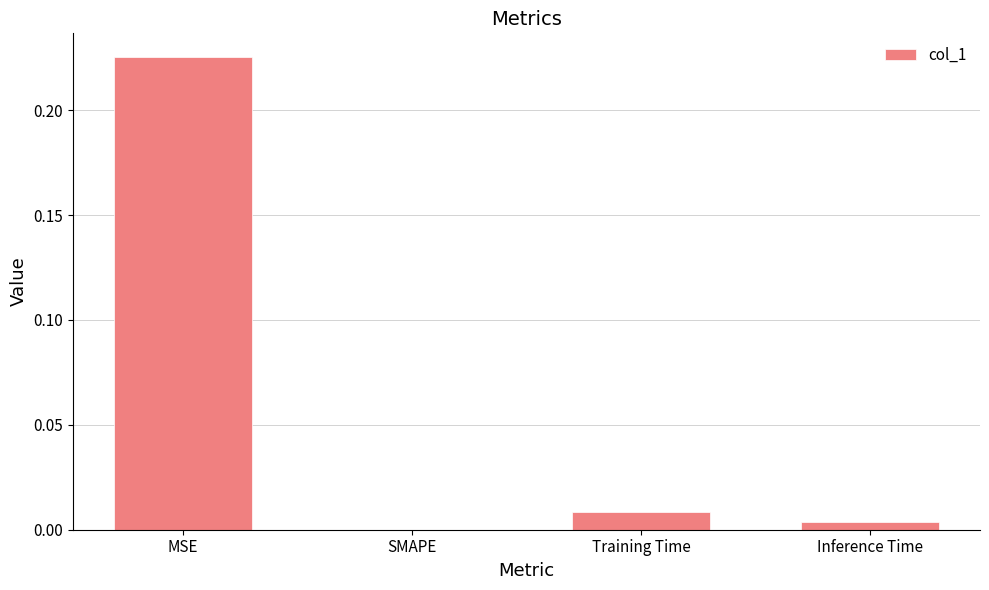

True or false: the data shows 0.0 at Training Time.

True